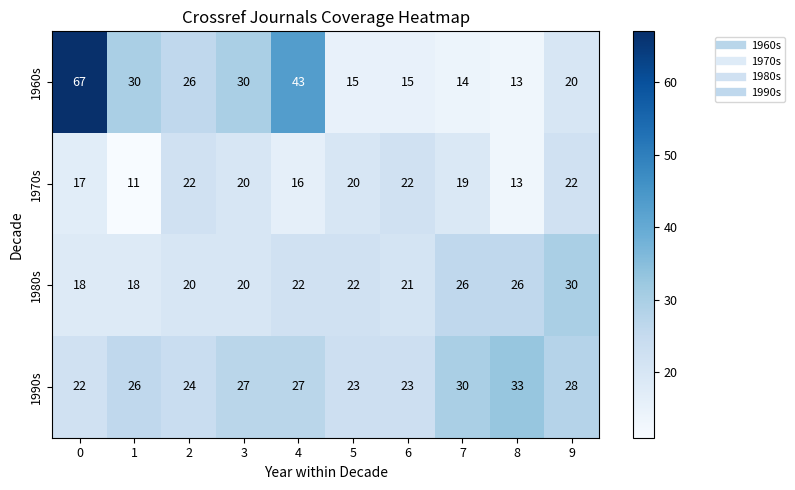

Read the 1960s value at 5, to the nearest 10.

20